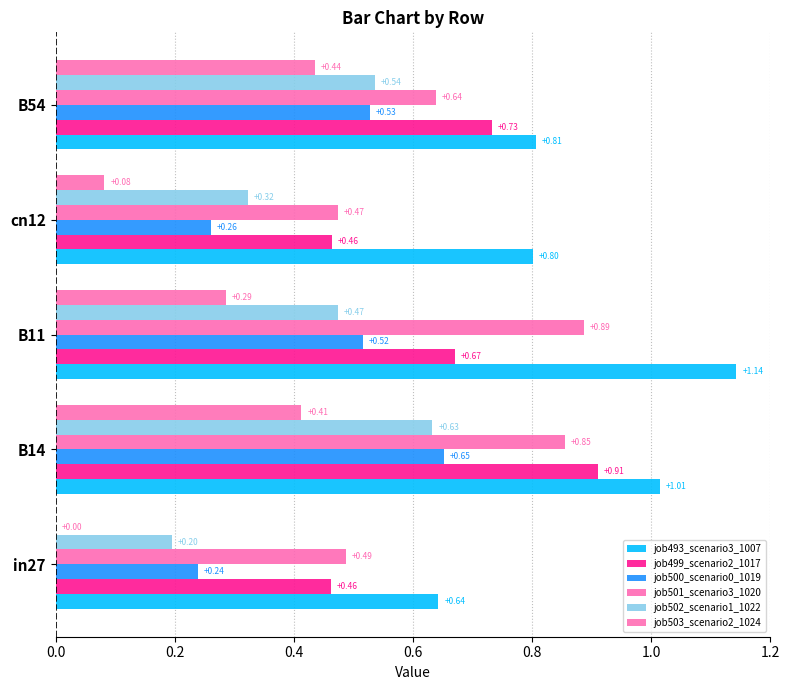

What are all the series names shown in the legend?

job493_scenario3_1007, job499_scenario2_1017, job500_scenario0_1019, job501_scenario3_1020, job502_scenario1_1022, job503_scenario2_1024